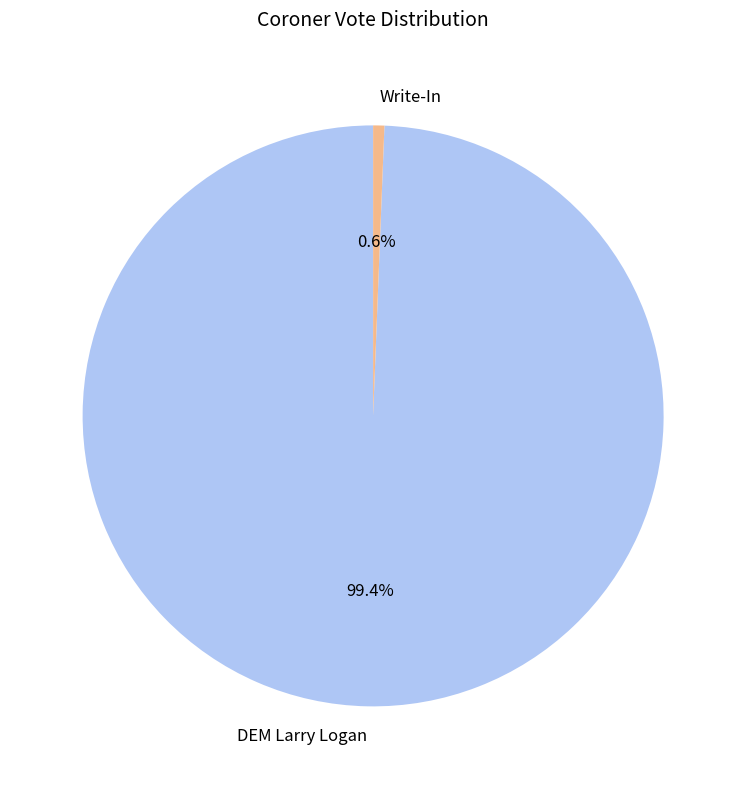

Is there a majority slice in this chart?

Yes